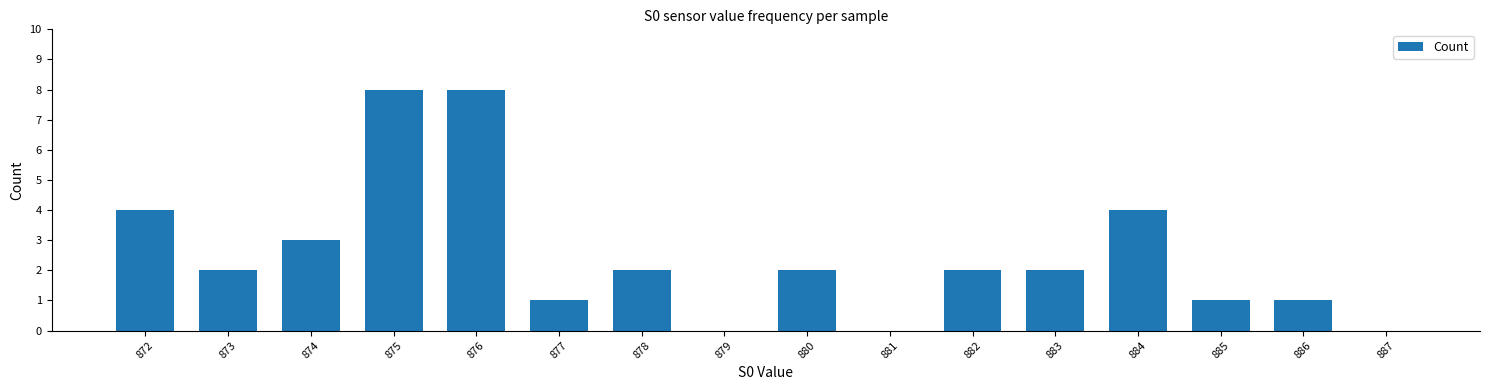

What value does the data have at 883?

2